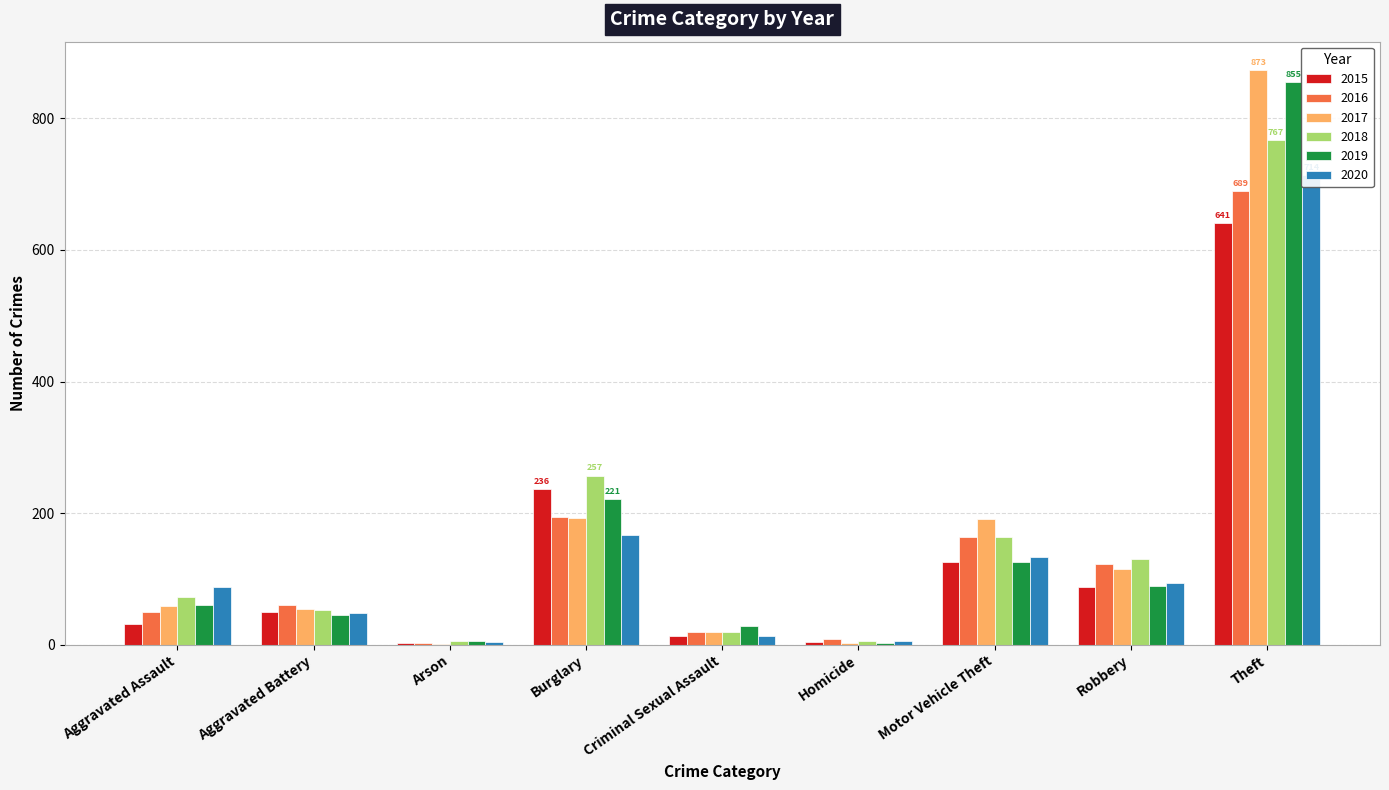

Reading right to left, what are all the values shown in this chart?

2015: 641	87	125	4	13	236	3	50	31
2016: 689	123	163	8	19	194	3	60	50
2017: 873	115	191	2	19	192	1	54	59
2018: 767	130	164	5	19	257	6	52	72
2019: 855	89	125	3	29	221	5	45	61
2020: 714	94	134	6	13	167	4	48	88